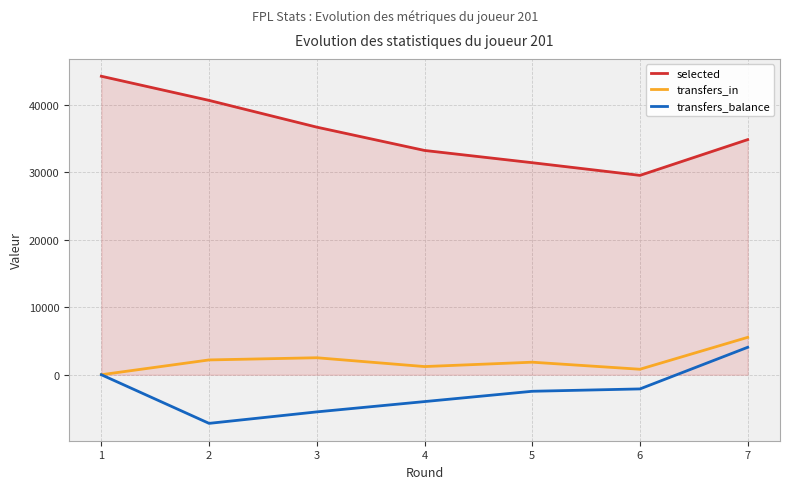

Which category has the lowest value across all series?

2